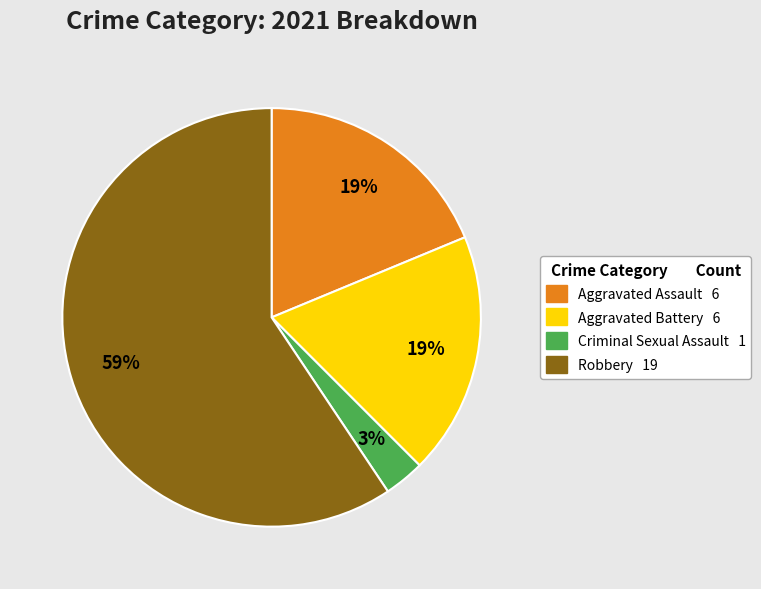

To the nearest percent, what is the difference between the largest and smallest slice percentages?

56%